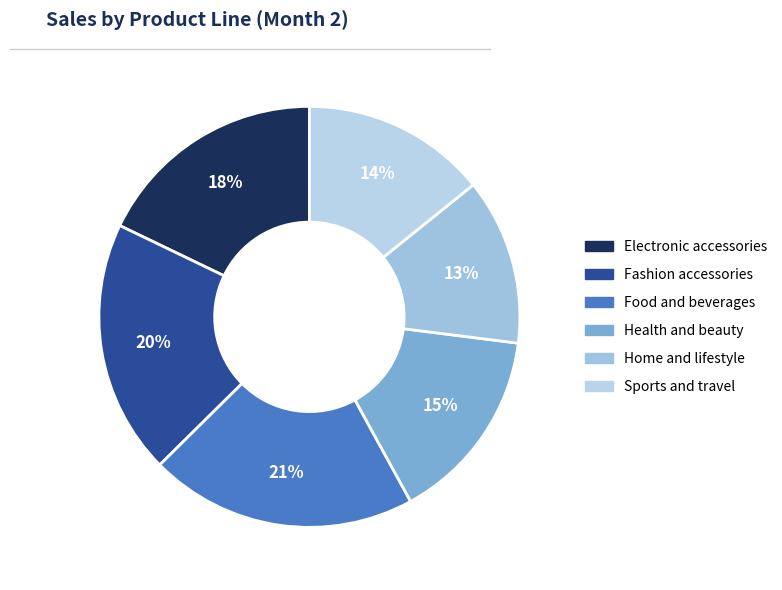

To the nearest percent, what is the average slice percentage?

17%